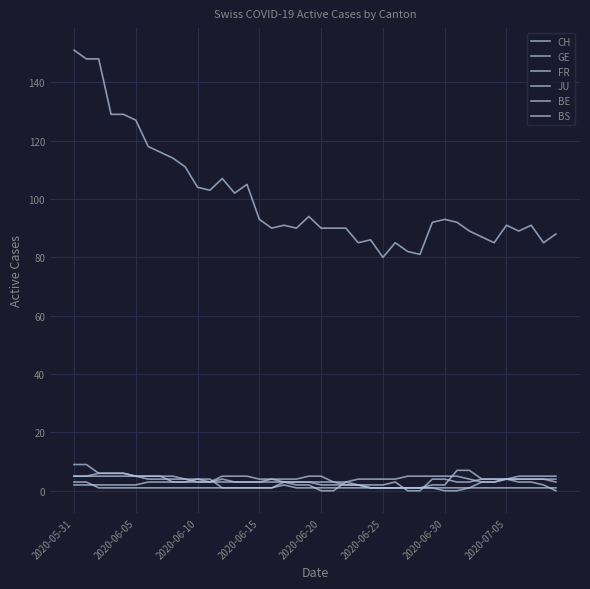

At which category is the sum across all series the highest?

2020-05-31